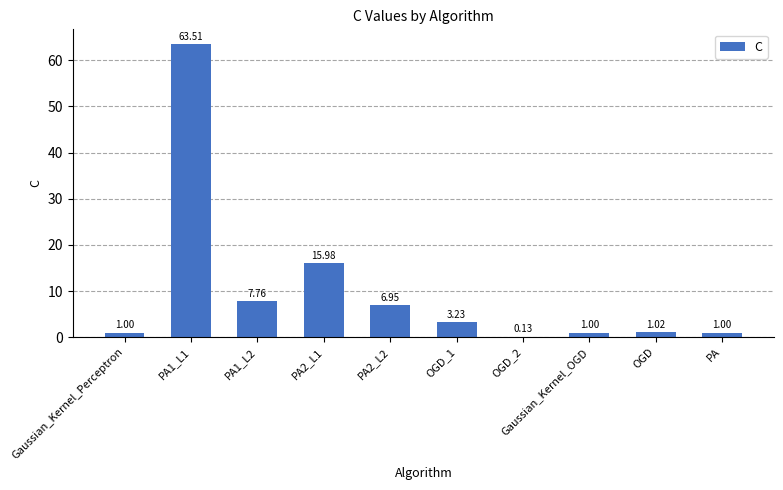

Where is the data nearest to the value 31?

PA2_L1